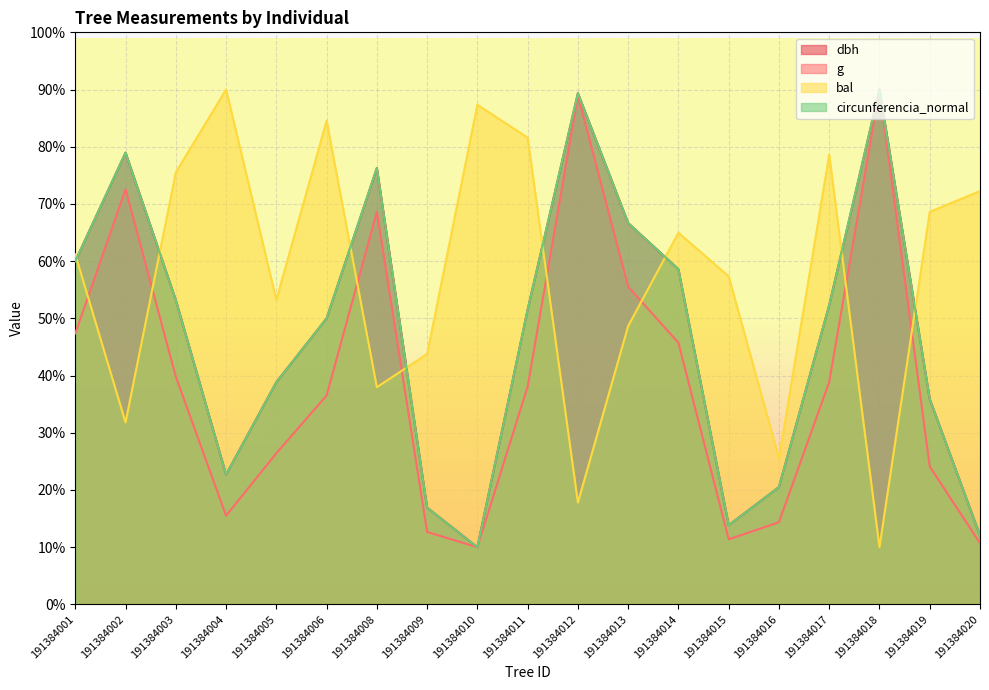

What is the maximum value for dbh?

90.0